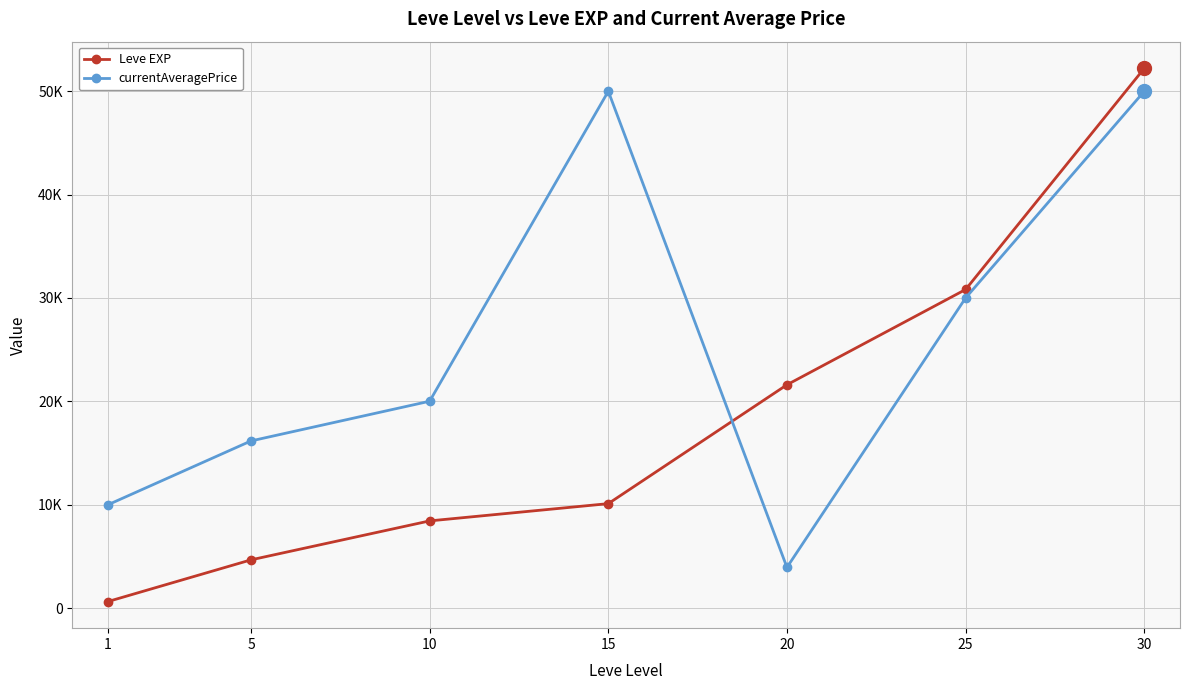

Is this an area chart (filled region under the line)?

No